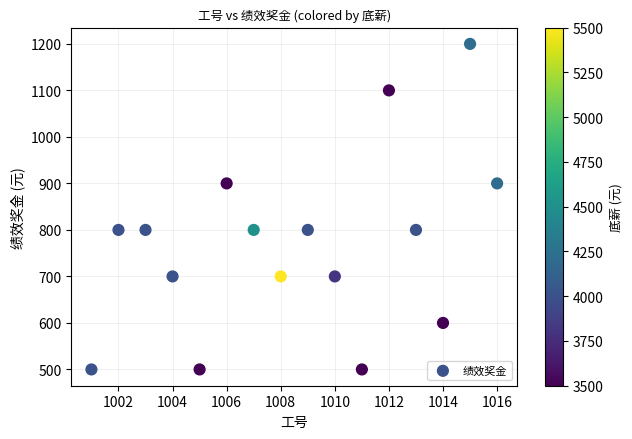

What is the range of Y values (max minus min)?

700